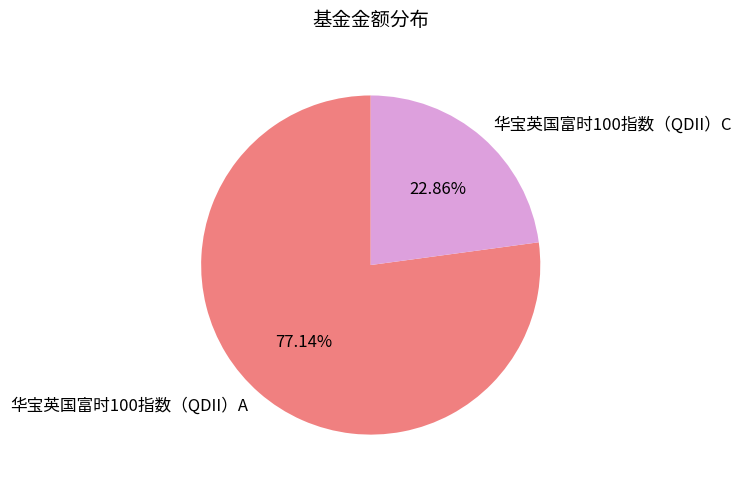

The 华宝英国富时100指数（QDII）A slice represents 70% of the pie. True or false?

False